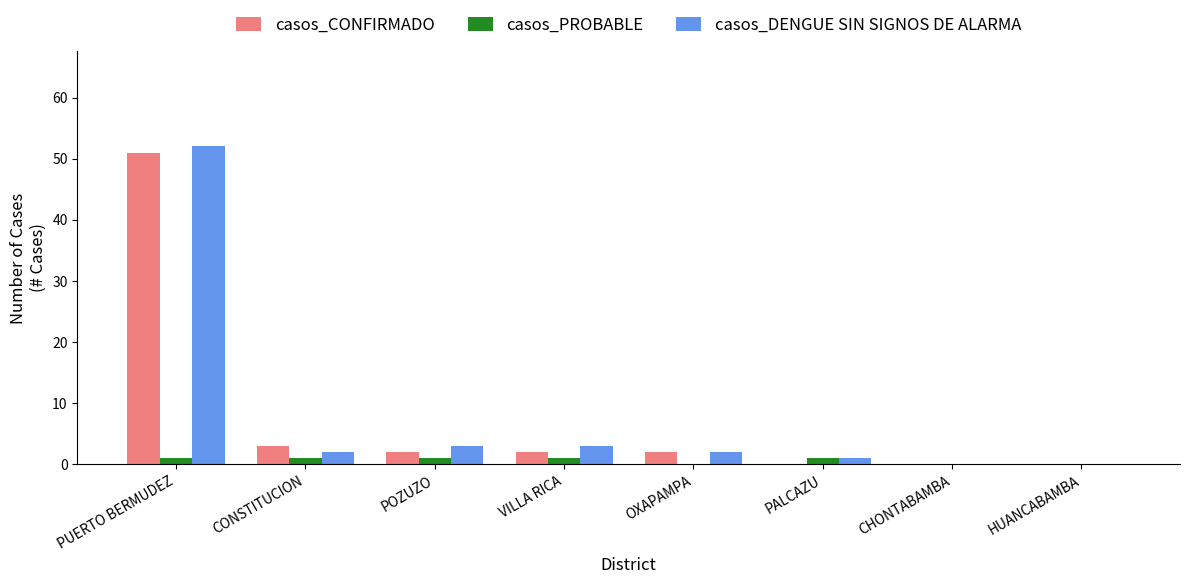

How many categories are shown in the chart?

8